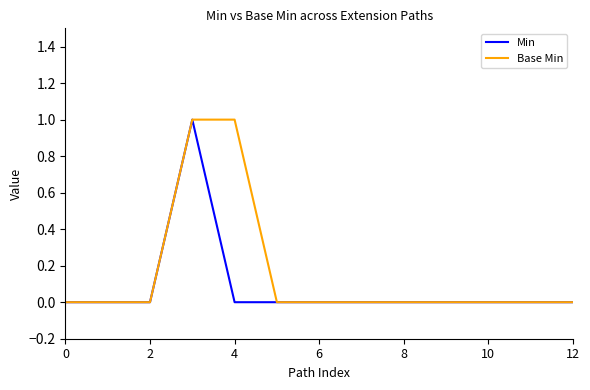

List the series in order of their overall mean, lowest first.

Min, Base Min